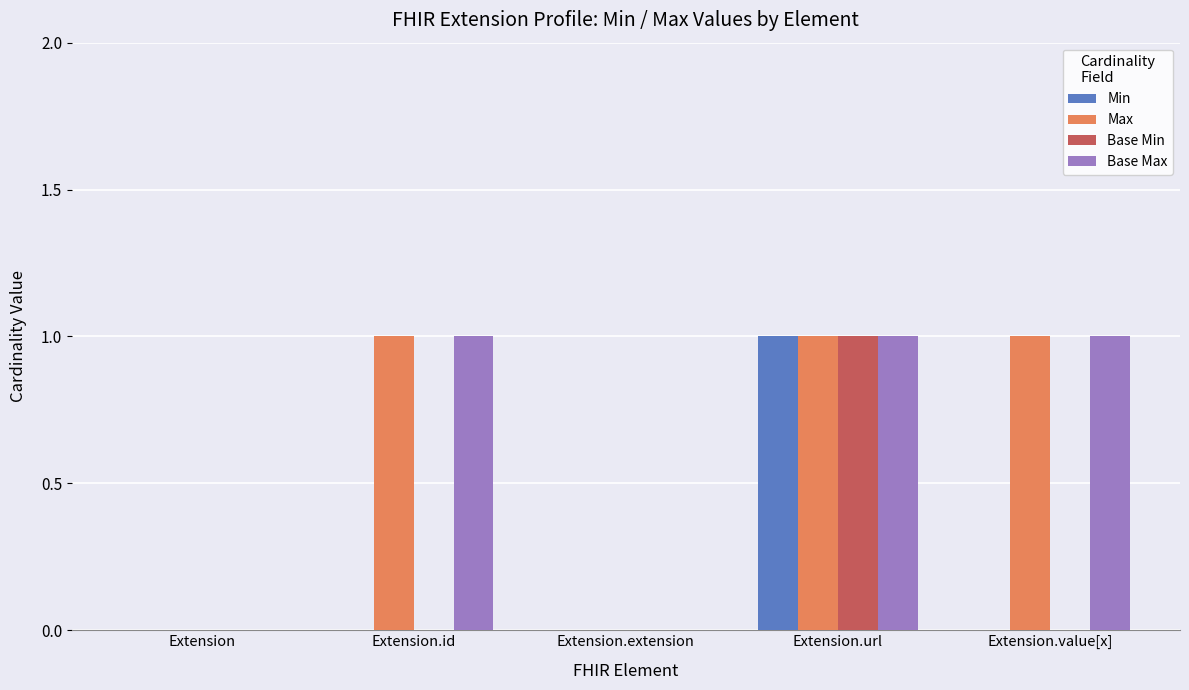

Reading left to right, transcribe all the data shown in this chart.

Min: 0	0	0	1	0
Max: 0	1	0	1	1
Base Min: 0	0	0	1	0
Base Max: 0	1	0	1	1